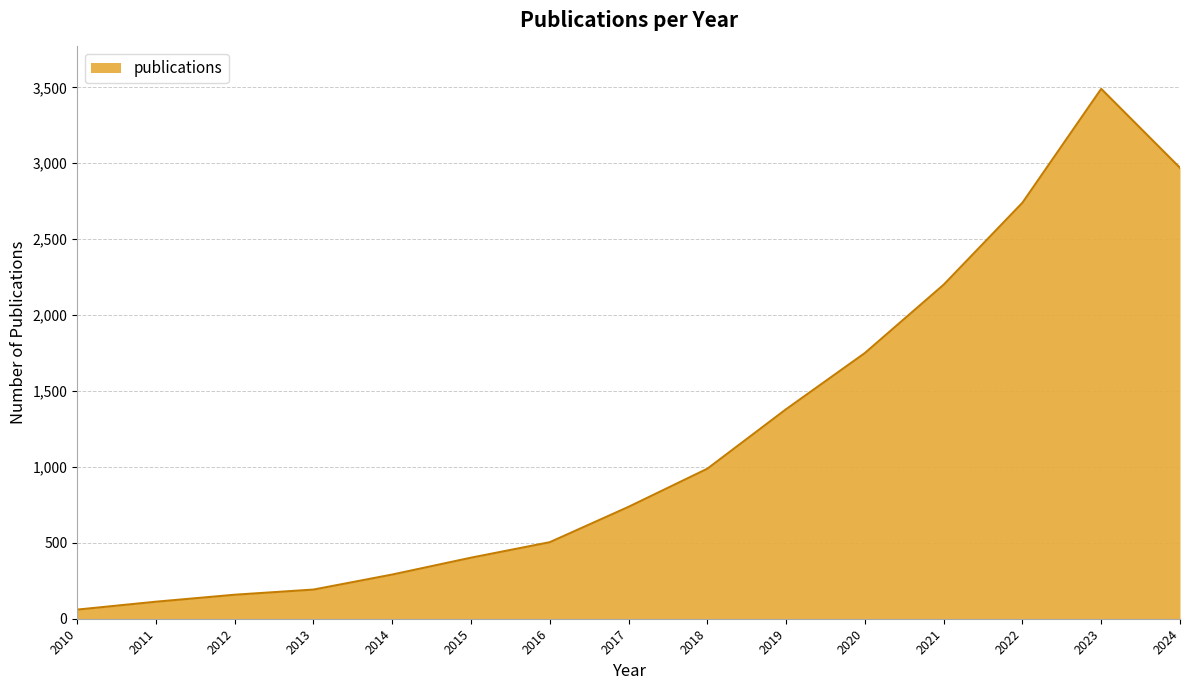

Reading right to left, list all the values displayed in this chart.

2970	3490	2740	2200	1750	1380	988	737	504	402	291	192	158	112	60